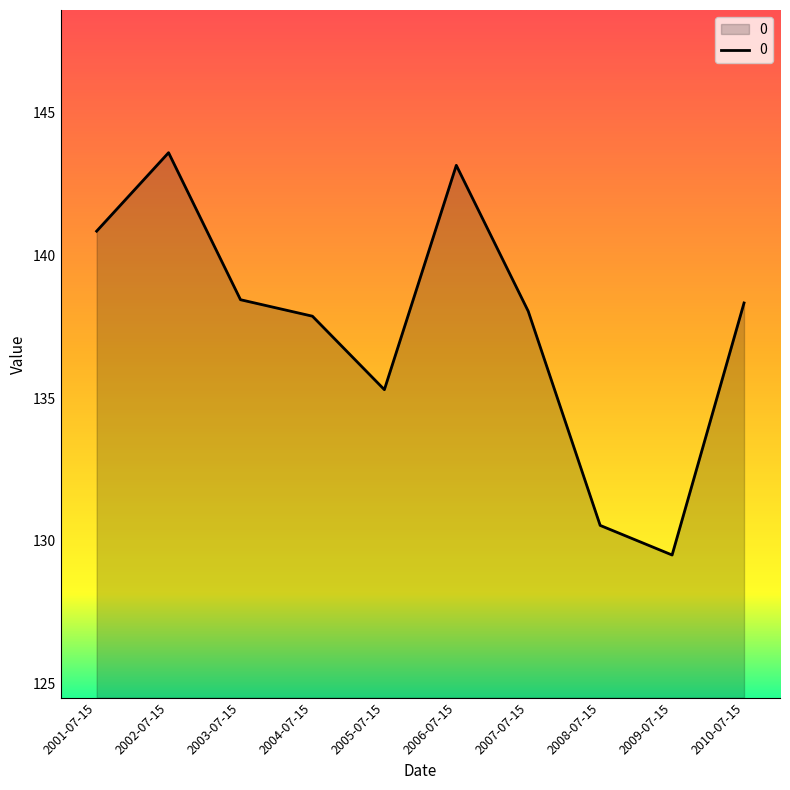

What is the difference between the values at 2002-07-15 and 2001-07-15?

2.7